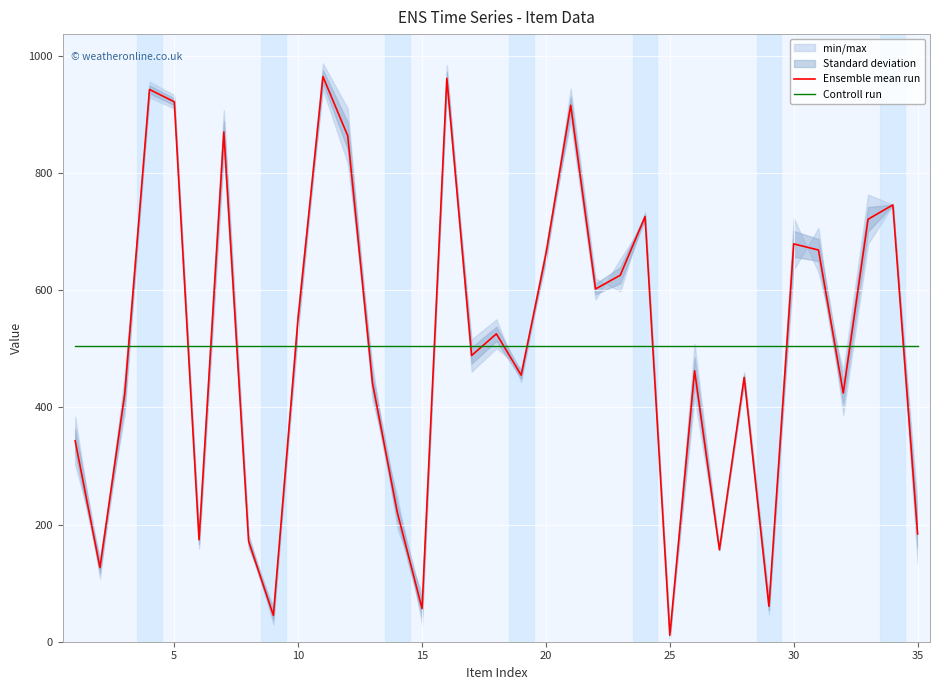

Rank the series by their maximum value, from lowest to highest.

Controll run, Ensemble mean run